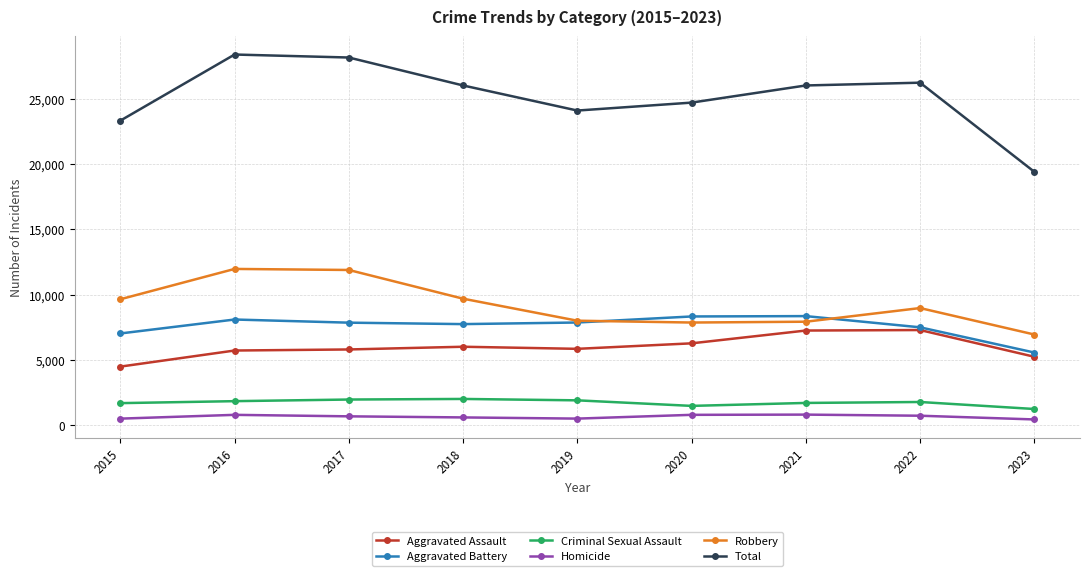

True or false: Robbery and Aggravated Assault cross at least once.

False